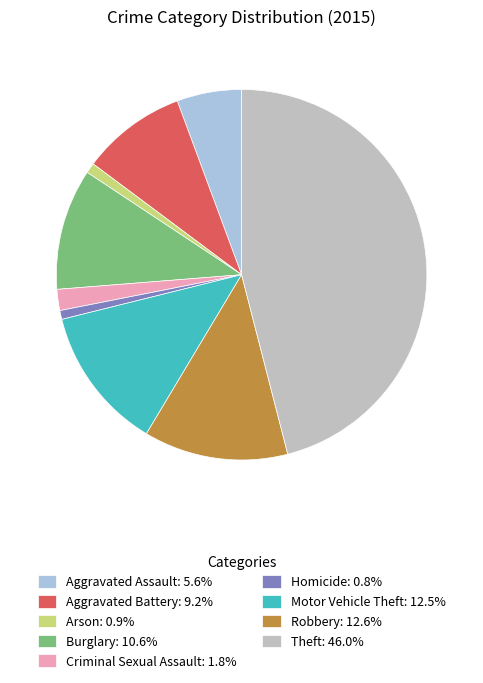

Is it true that Motor Vehicle Theft is 13% of the pie?

True